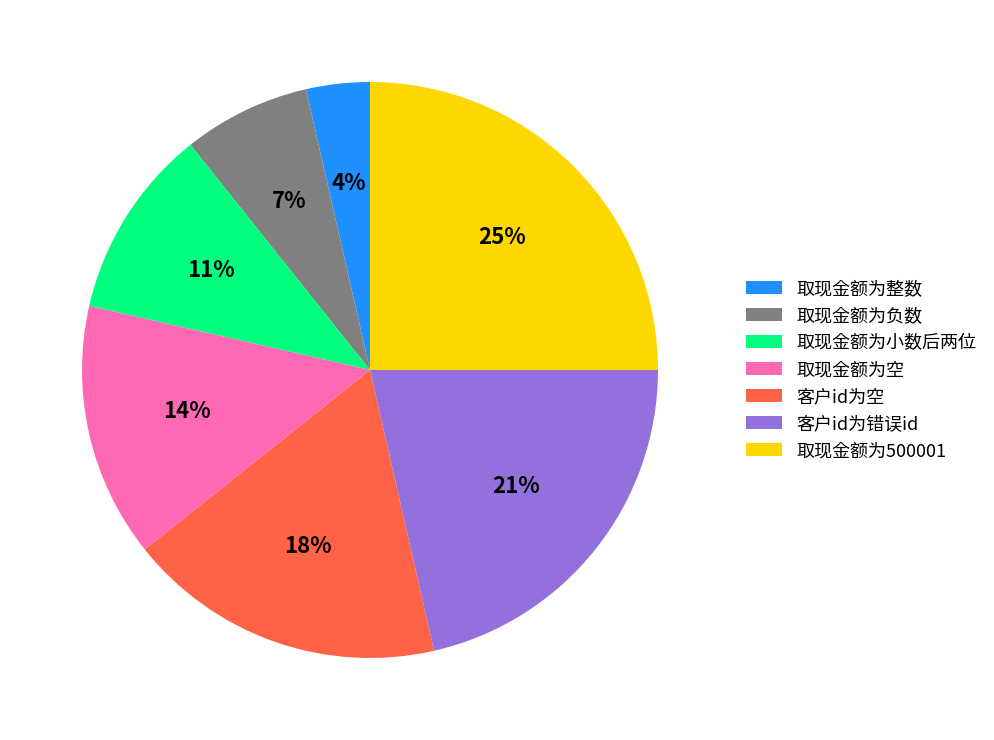

What is the largest slice in the pie chart?

取现金额为500001